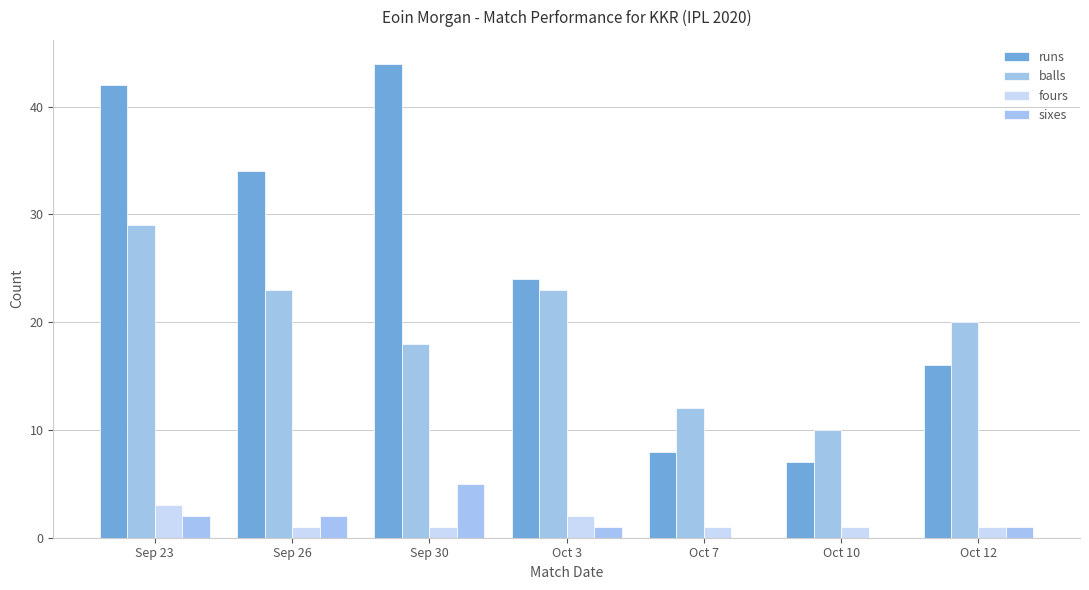

How many groups of bars are there?

7